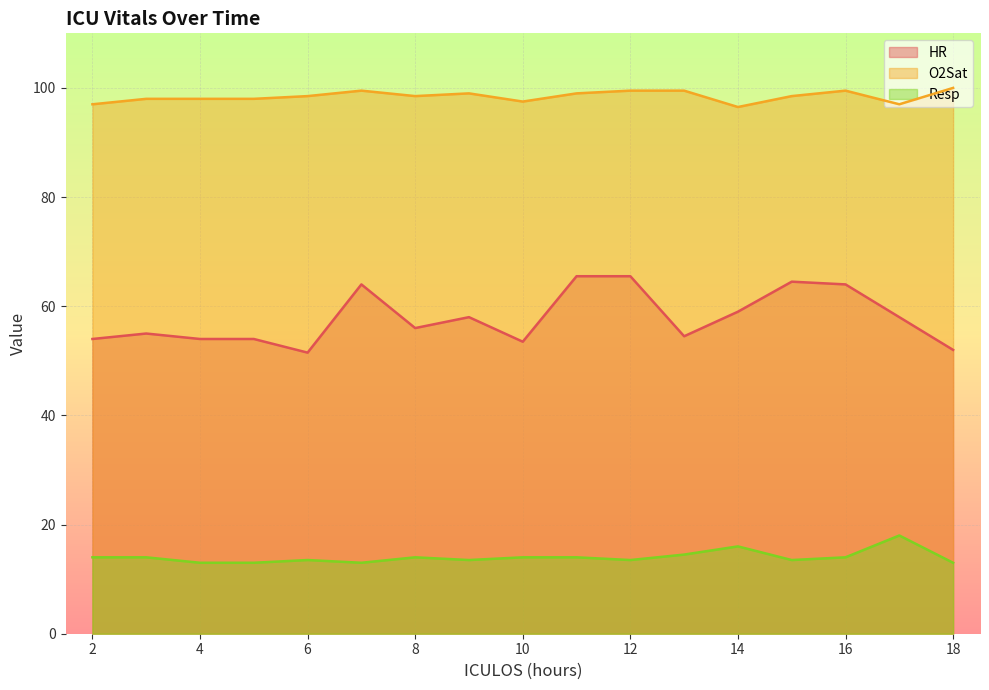

How many lines are shown in the chart?

3